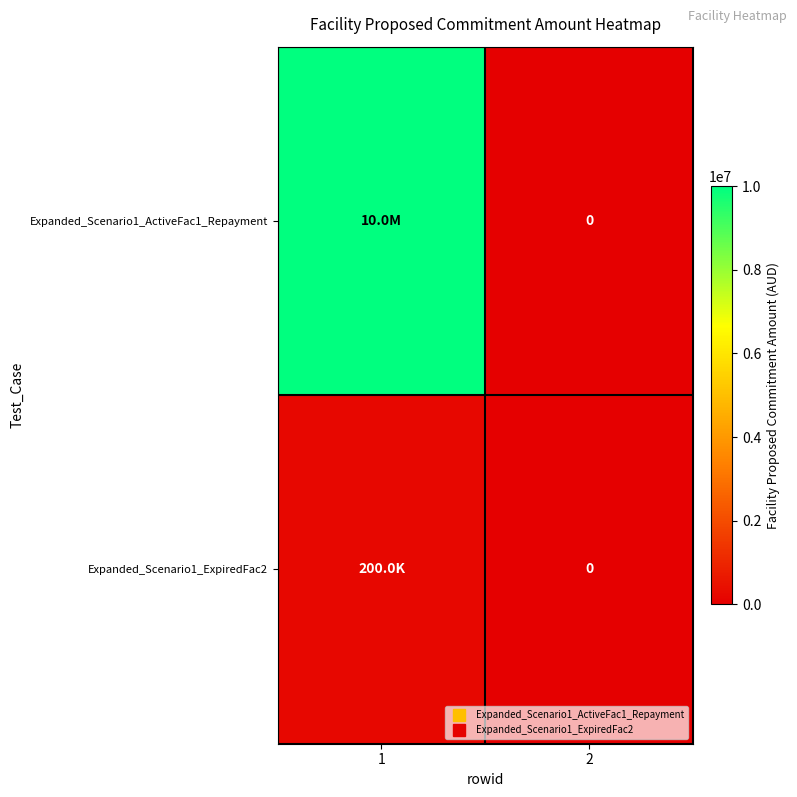

Rank the series by their maximum value, from lowest to highest.

Expanded_Scenario1_ExpiredFac2, Expanded_Scenario1_ActiveFac1_Repayment